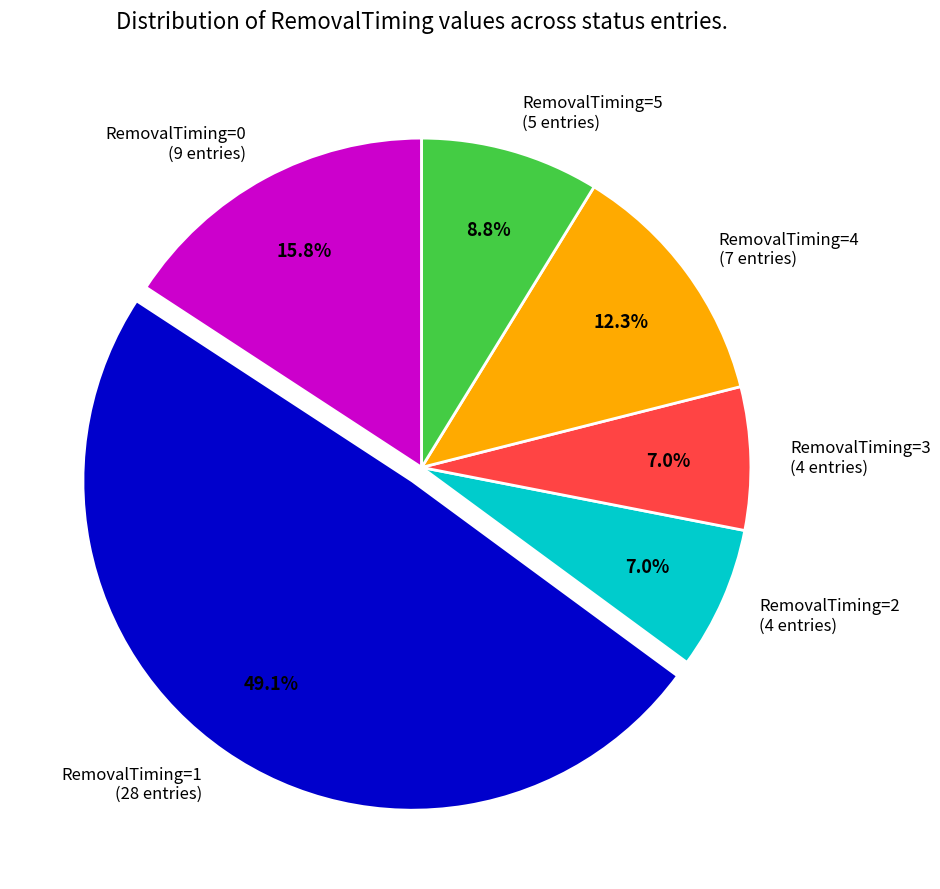

Which category has the biggest portion of the pie?

RemovalTiming=1 (28 entries)